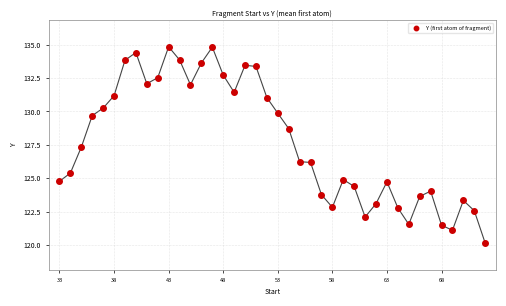

What Y value in the scatter plot is closest to 127?

127.3